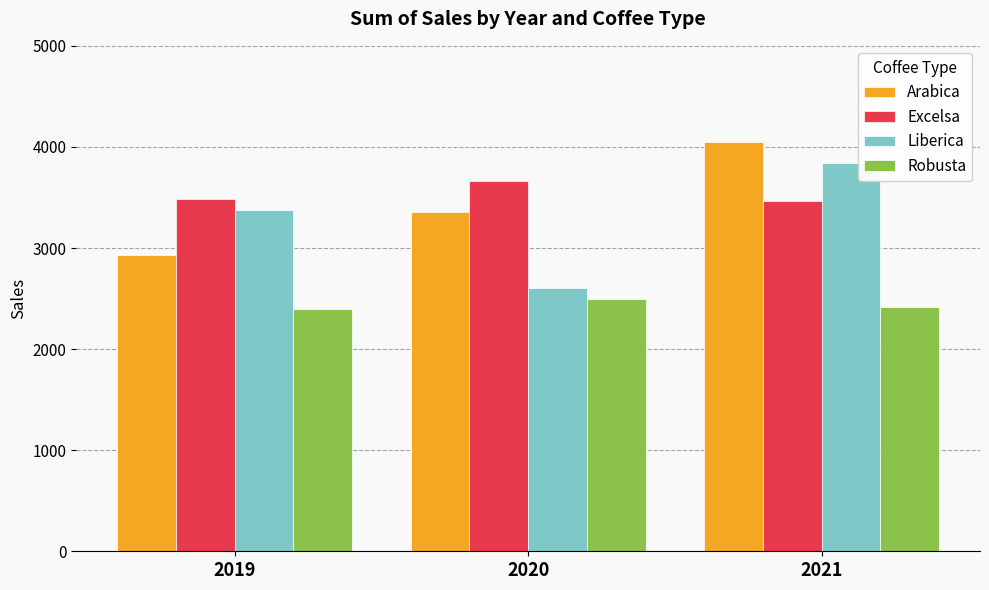

True or false: Robusta has a value of 1060.8 at 2021.

False